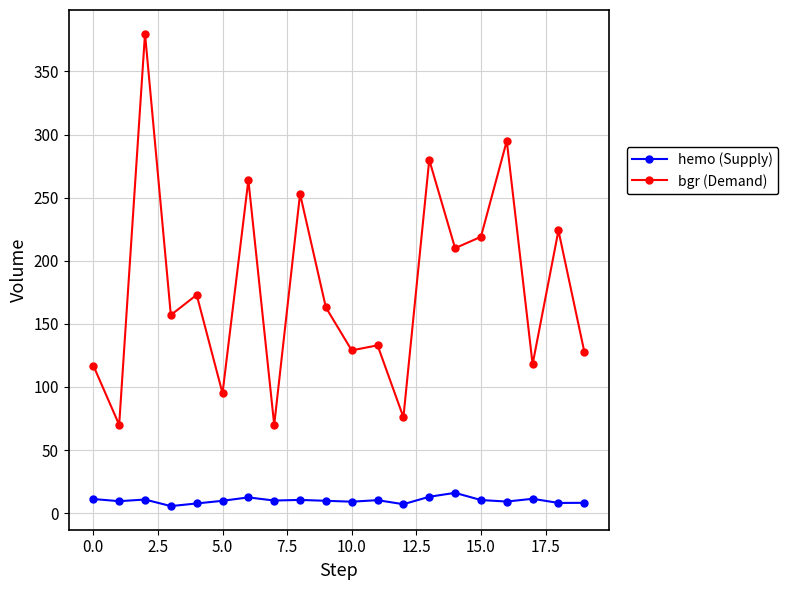

Which series has the widest spread of values?

bgr (Demand)